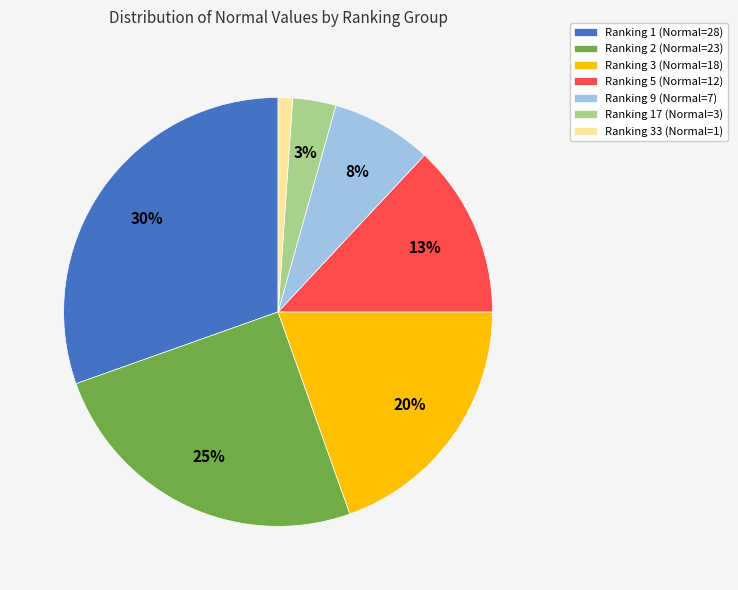

To the nearest percent, what is the difference between the largest and smallest slice percentages?

29%